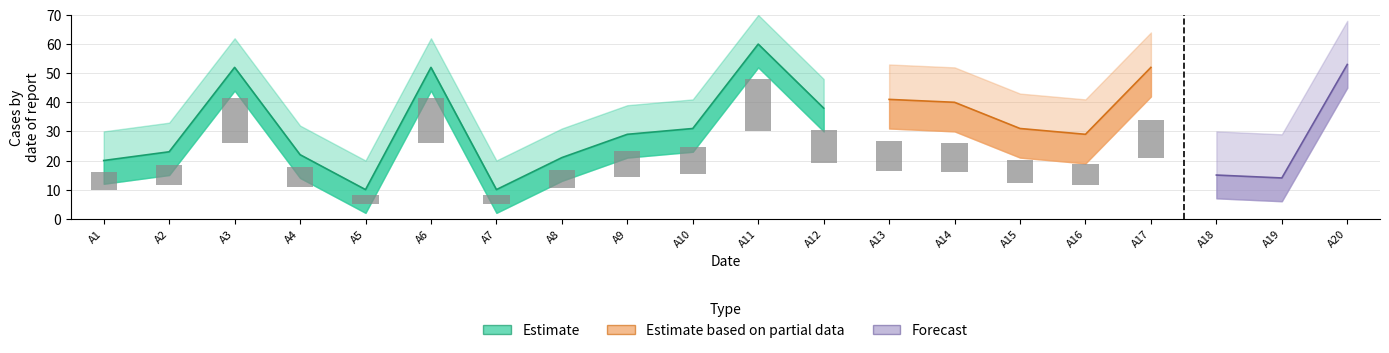

Is it true that Forecast equals 2 at A8?

False